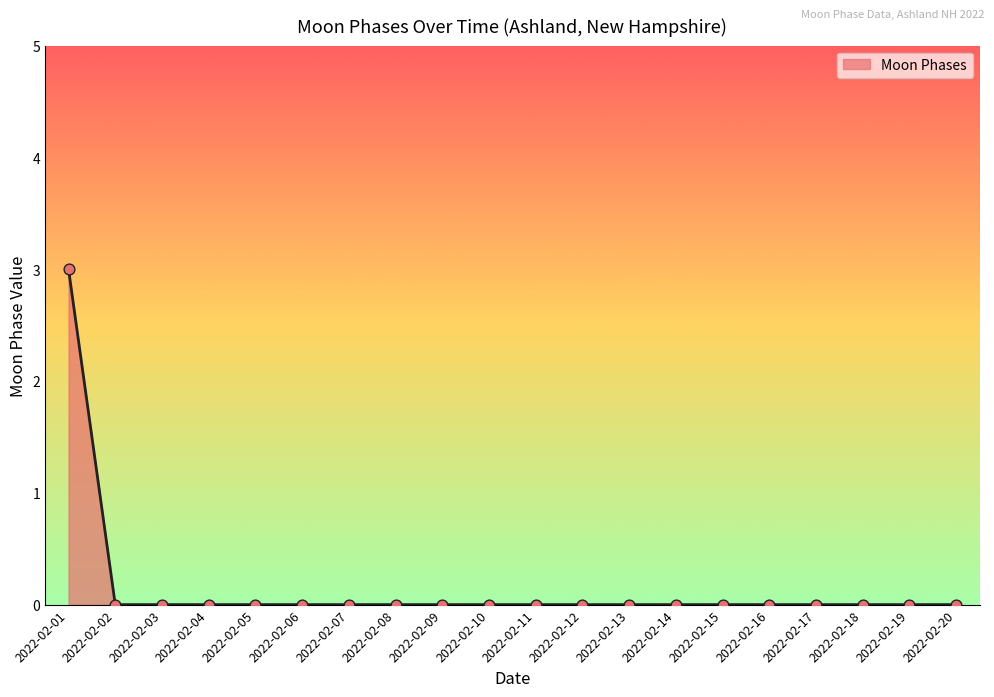

What is the maximum value shown in the chart?

3